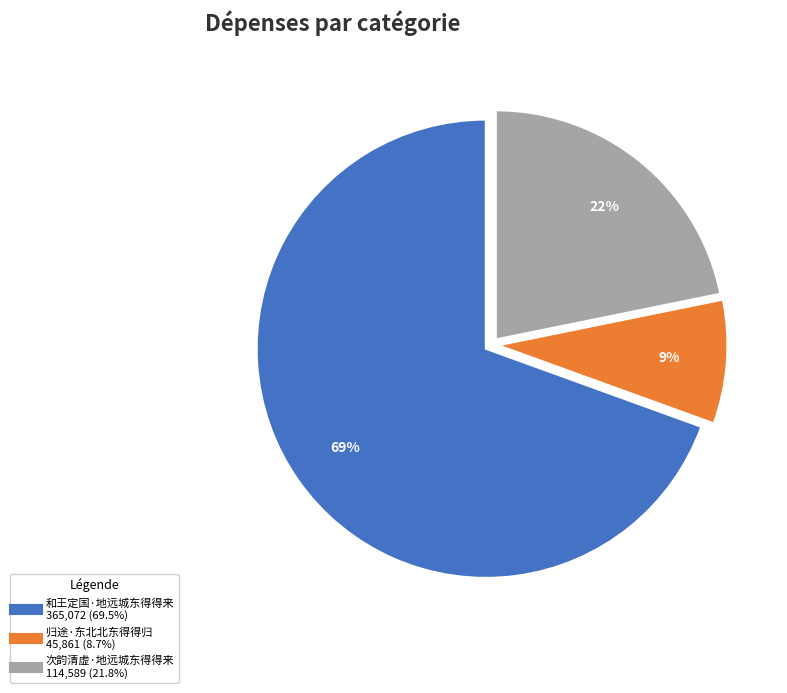

How many segments does this pie chart have?

3